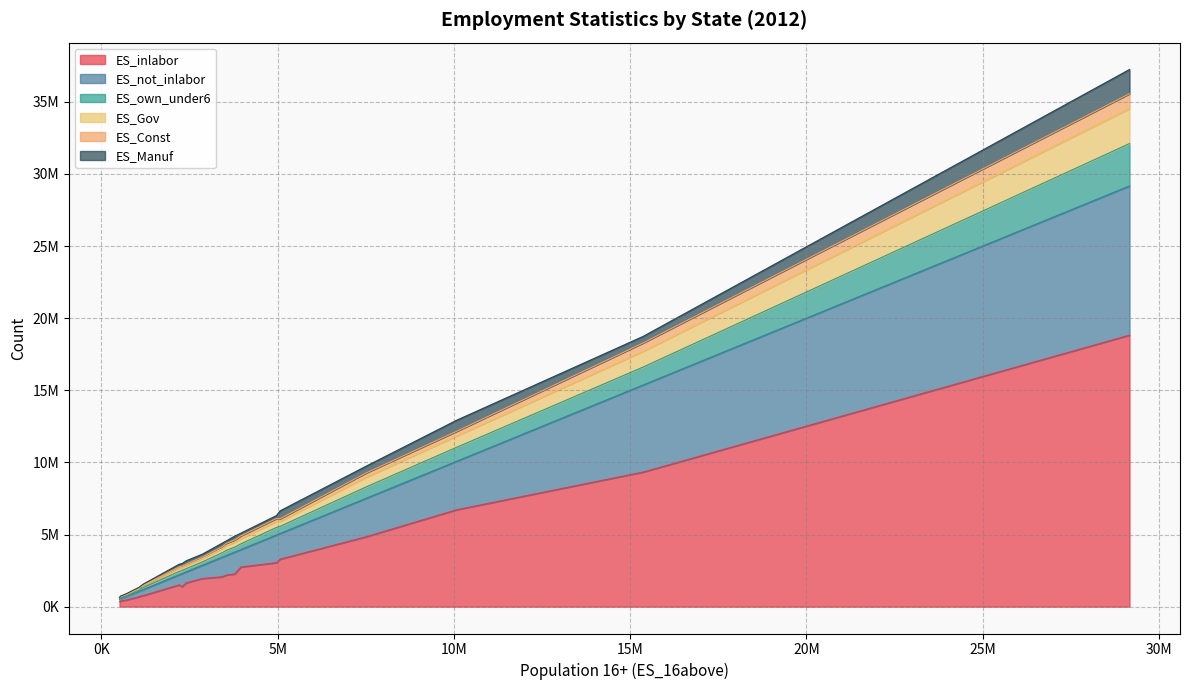

What position from the left is Louisiana?

19